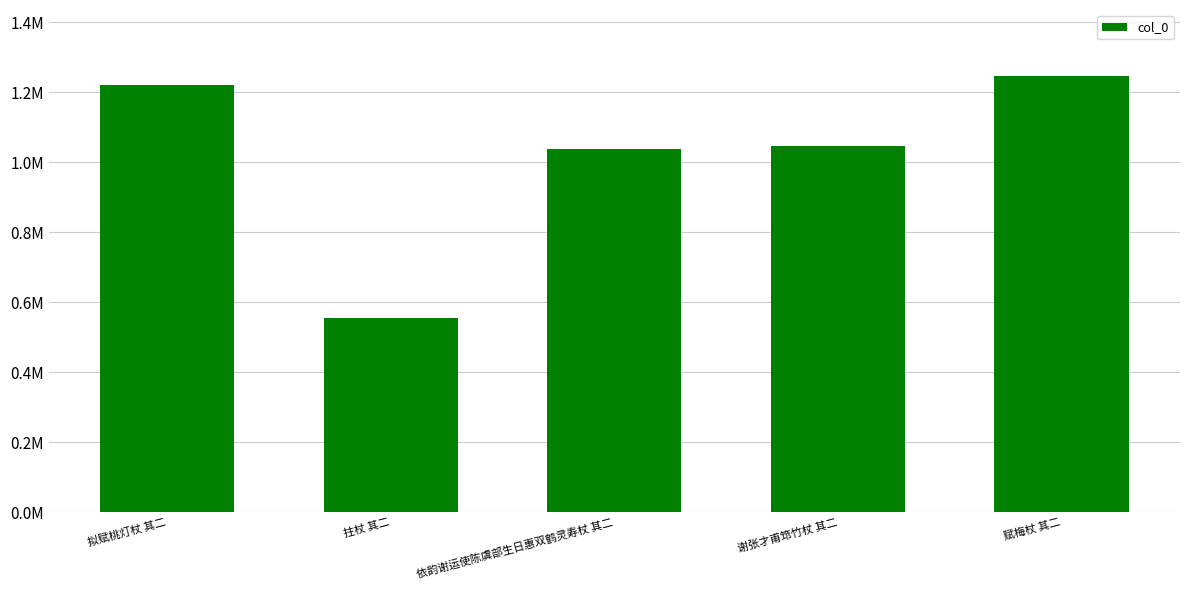

What is the difference between the values at 拟赋桃灯杖 其二 and 赋梅杖 其二?

25849